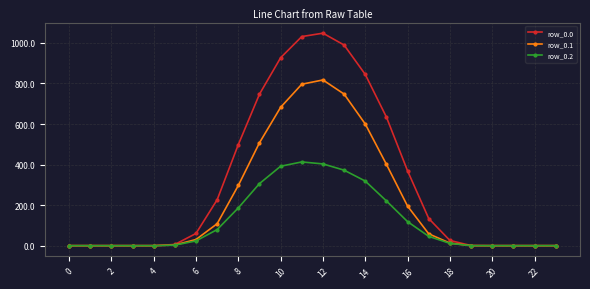

Is this an area chart (filled region under the line)?

No